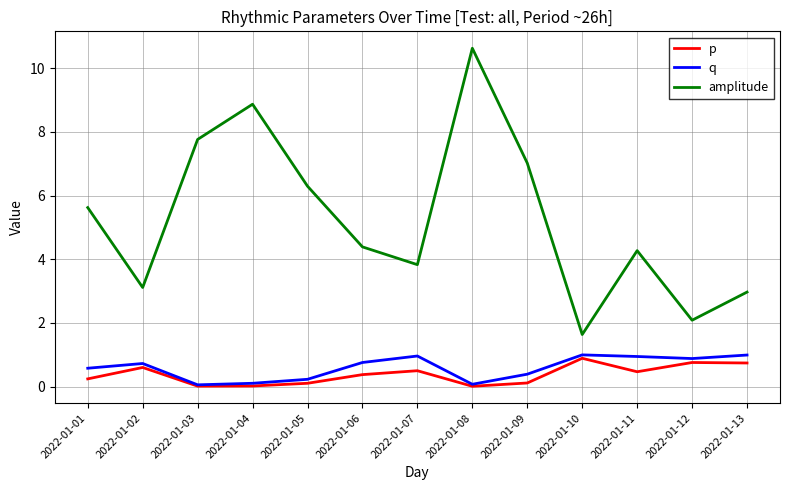

What is the average value of the amplitude series?

5.3